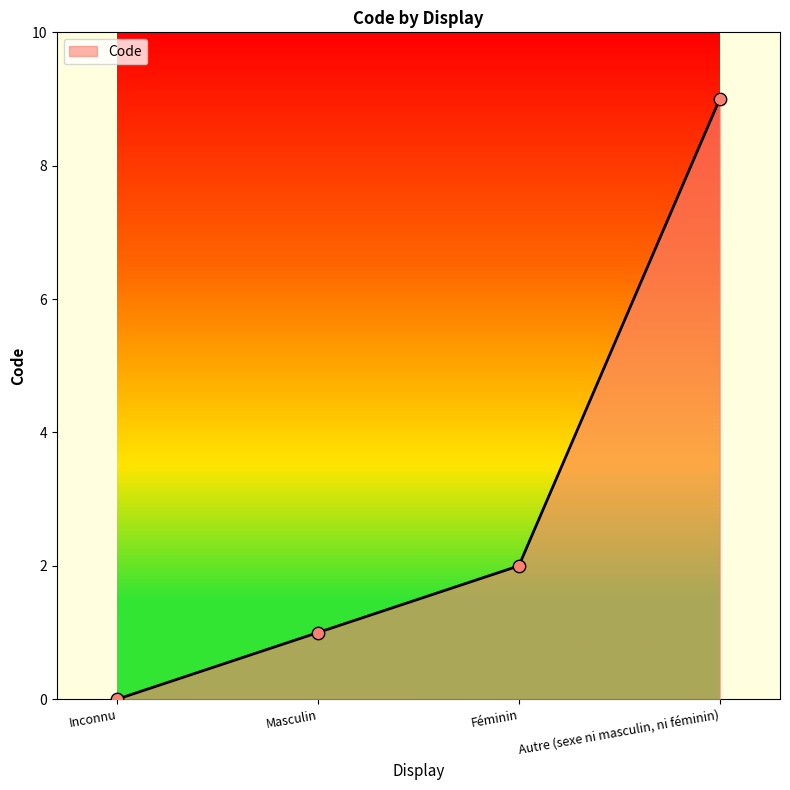

Approximately how many times larger is the value at Féminin compared to Autre (sexe ni masculin, ni féminin)?

0.2